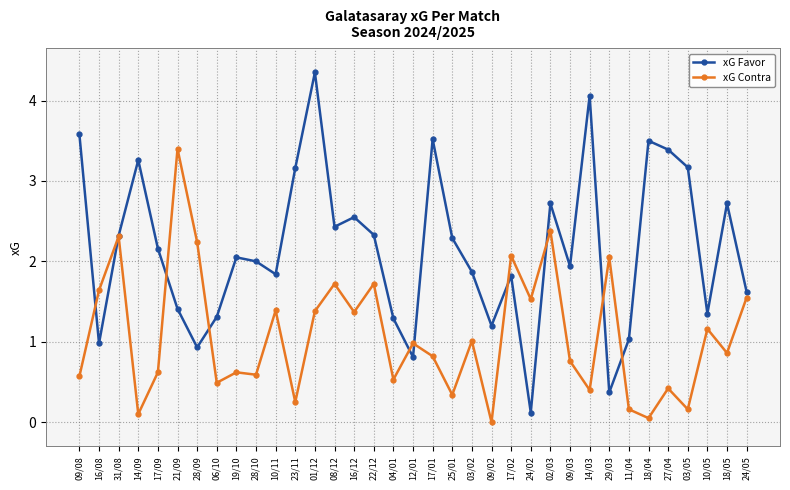

What value does the xG Contra series have at 21/09?

3.4